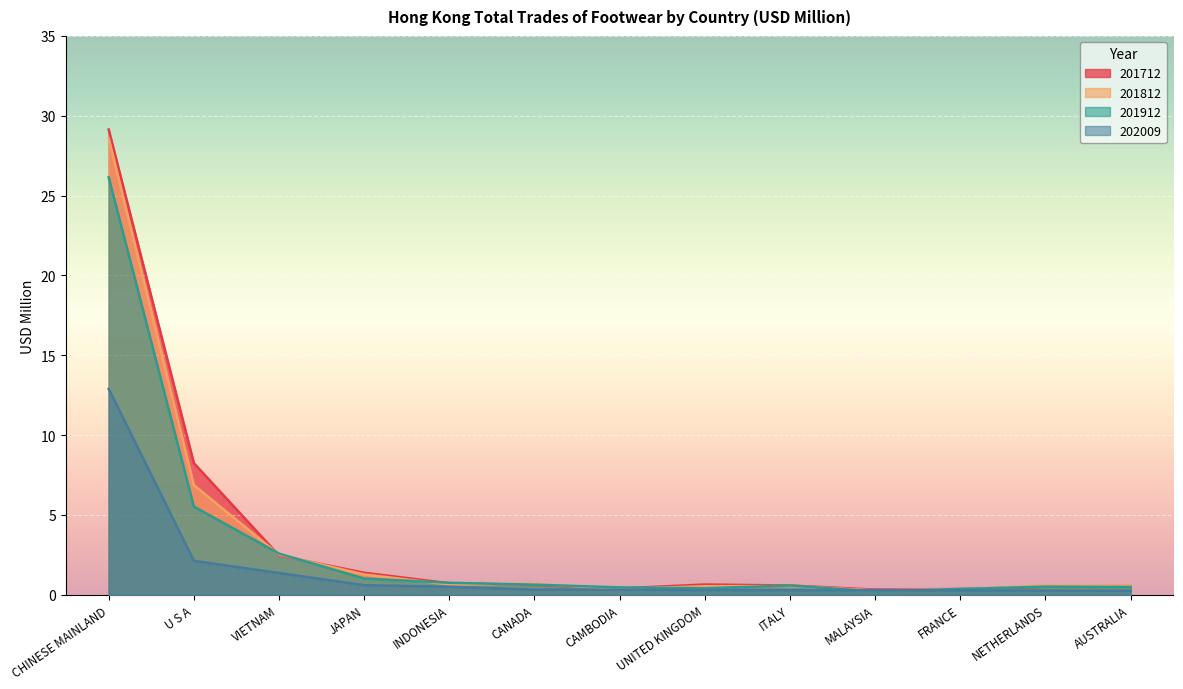

How many interior local peaks does the 201712 series have?

1